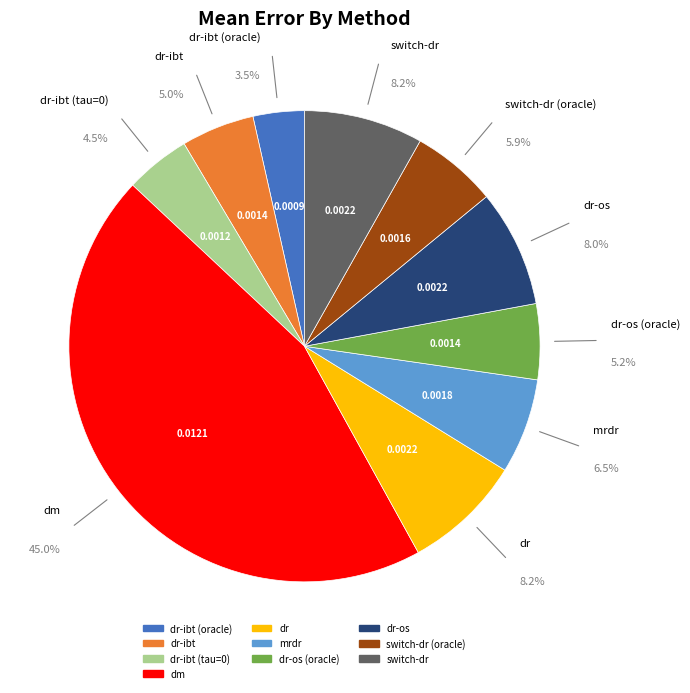

Is there a majority slice in this chart?

No